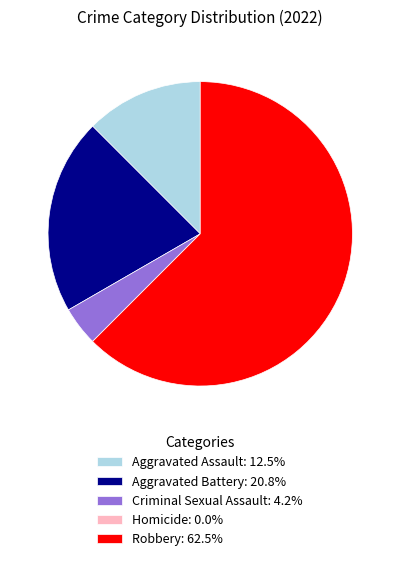

The Aggravated Battery slice represents 21% of the pie. True or false?

True